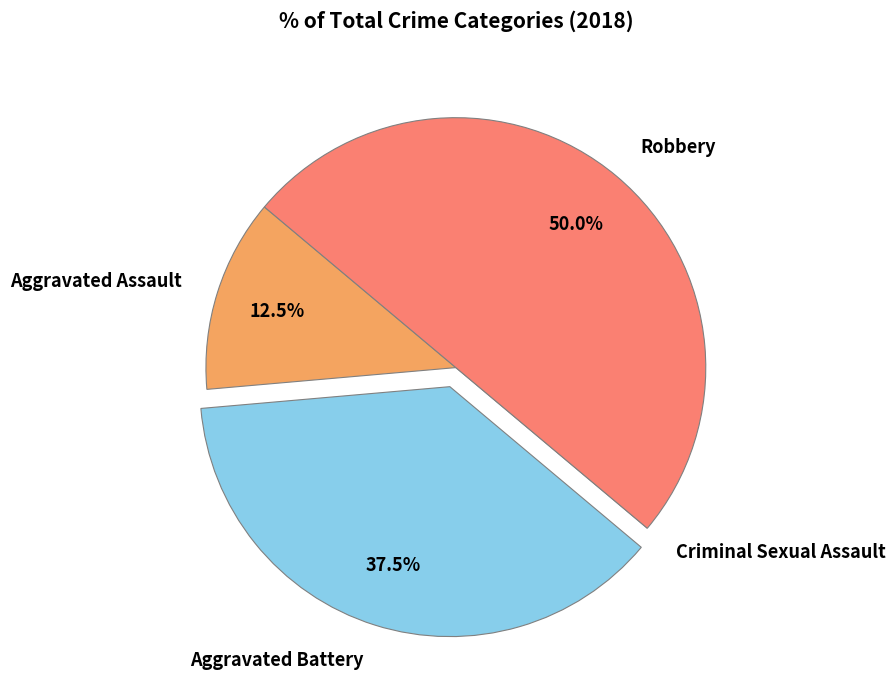

Which slice is the largest?

Robbery